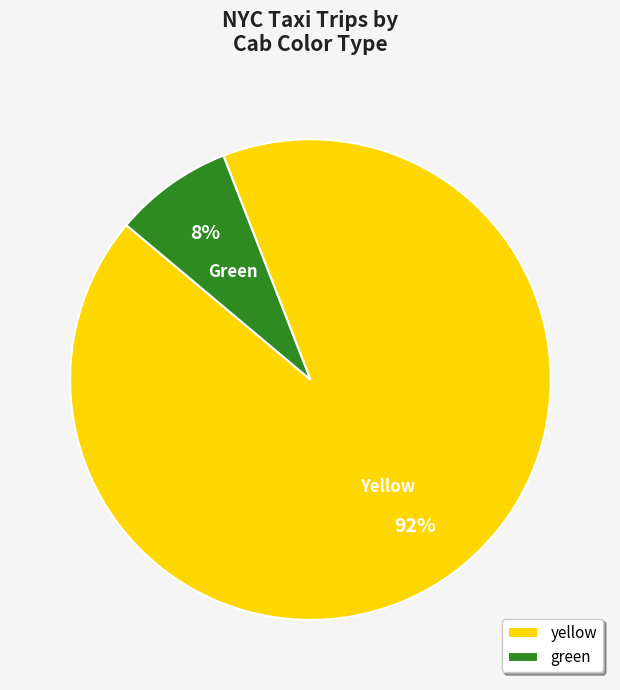

Between green and yellow, which is larger?

yellow